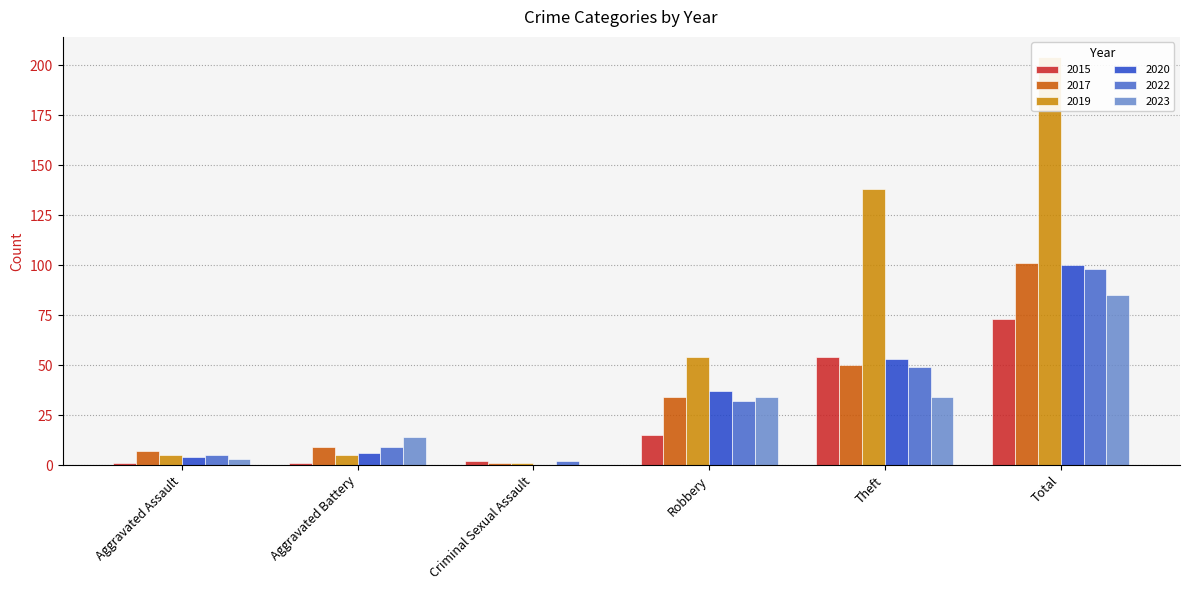

Does the chart contain any negative values?

No